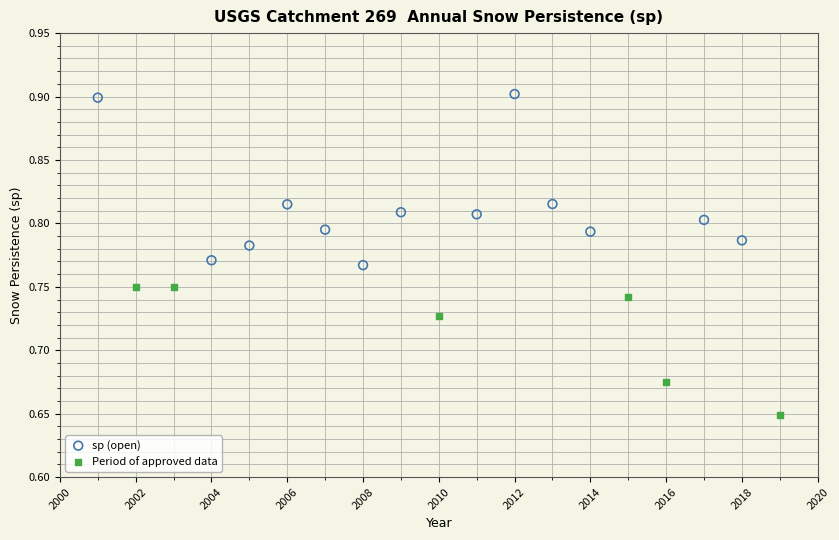

Which series reaches the maximum Y coordinate?

sp (open)